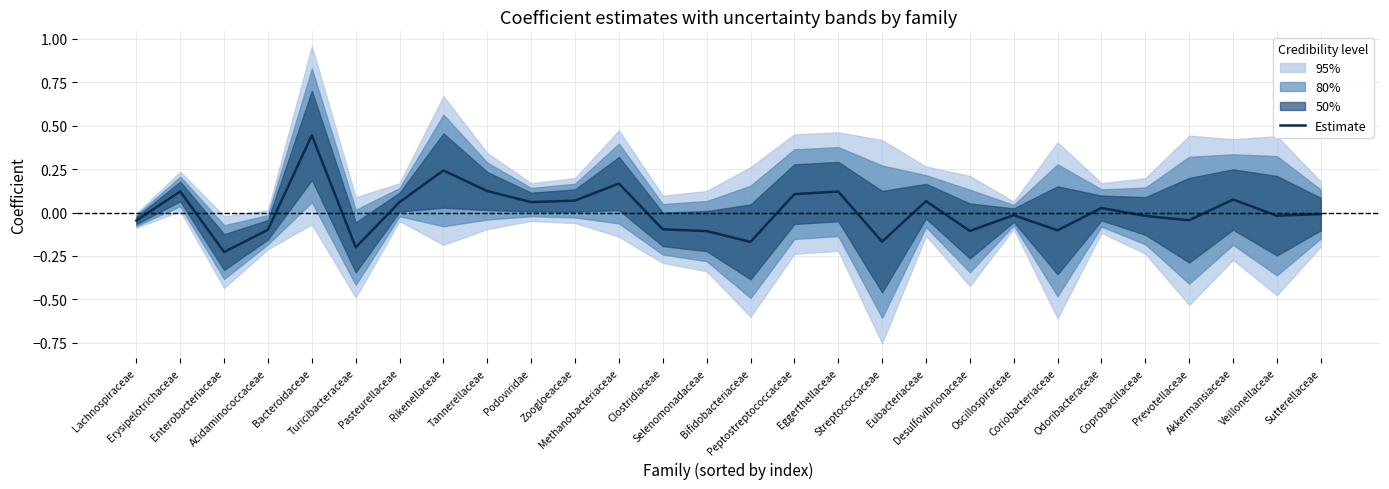

Between Prevotellaceae and Rikenellaceae, which is larger?

Rikenellaceae